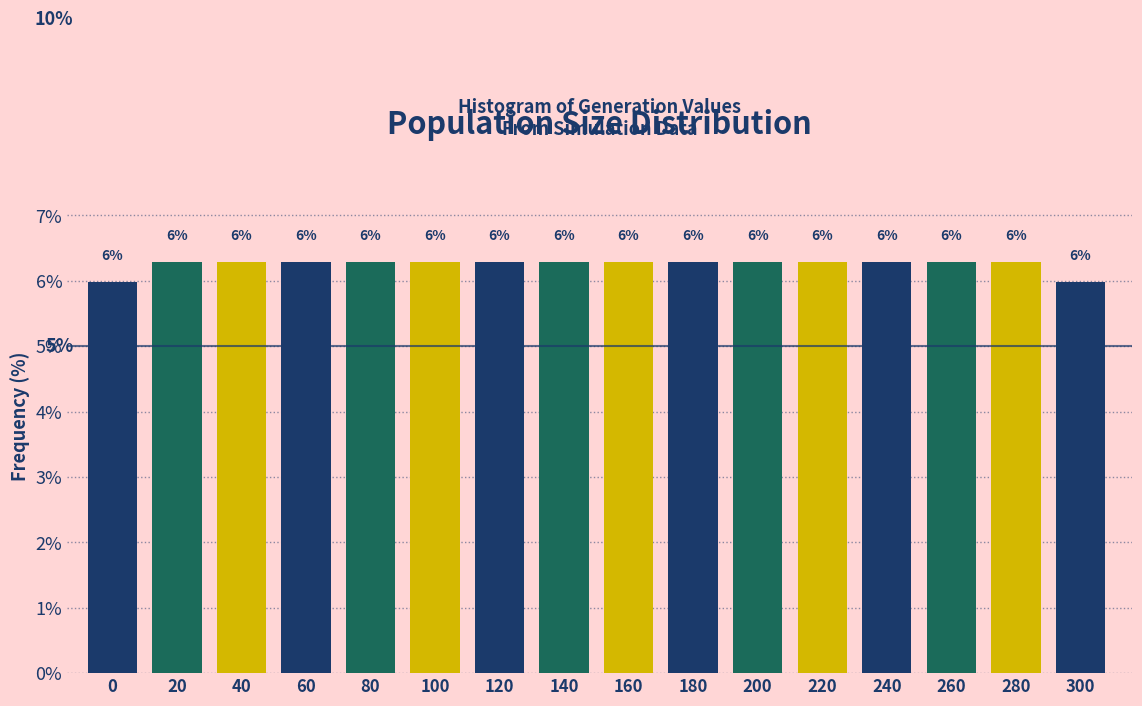

What is the value of the 9th bar from the left?

6.3